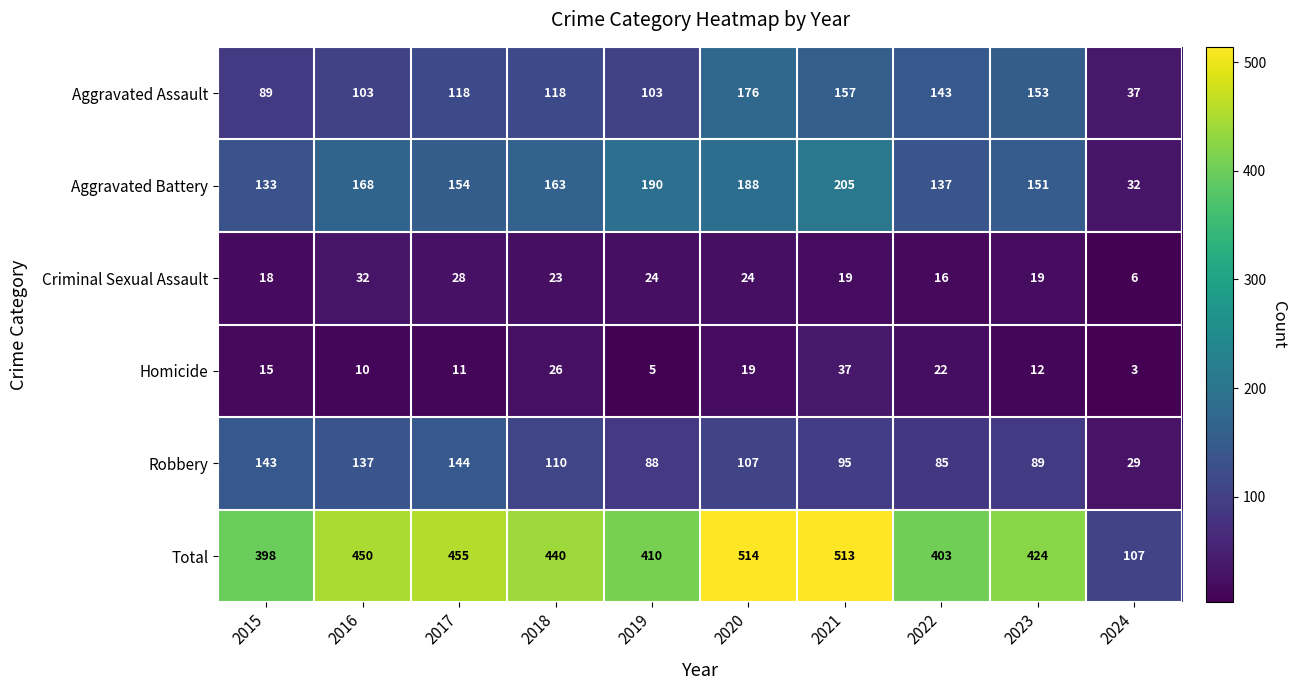

At which category is the sum across all series the highest?

2020